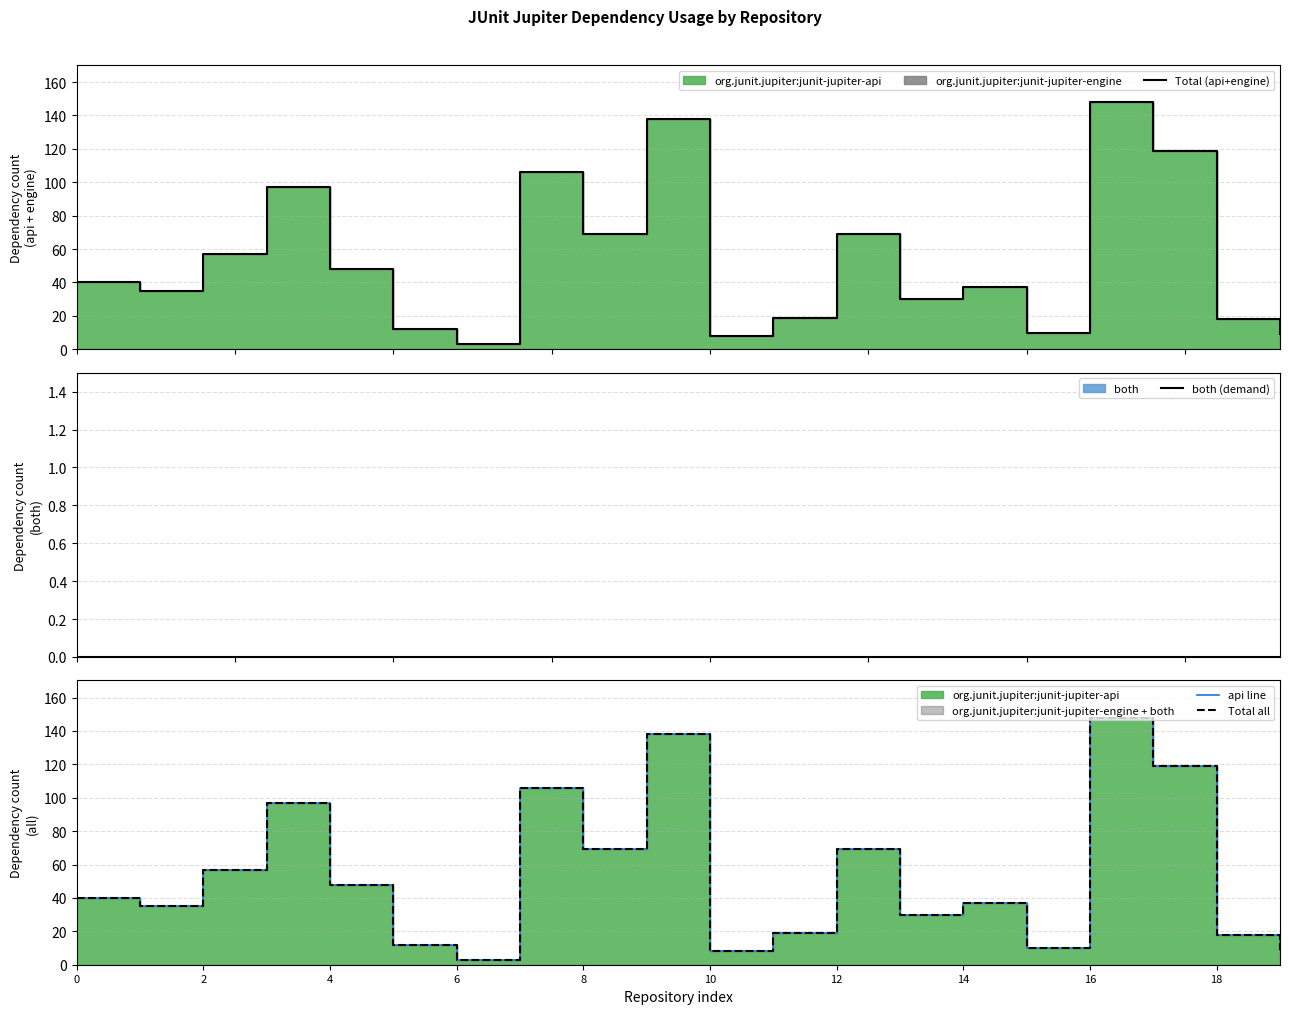

Rank the series at 2 from highest to lowest value.

Total (api+engine), api line, Total all, both (demand)